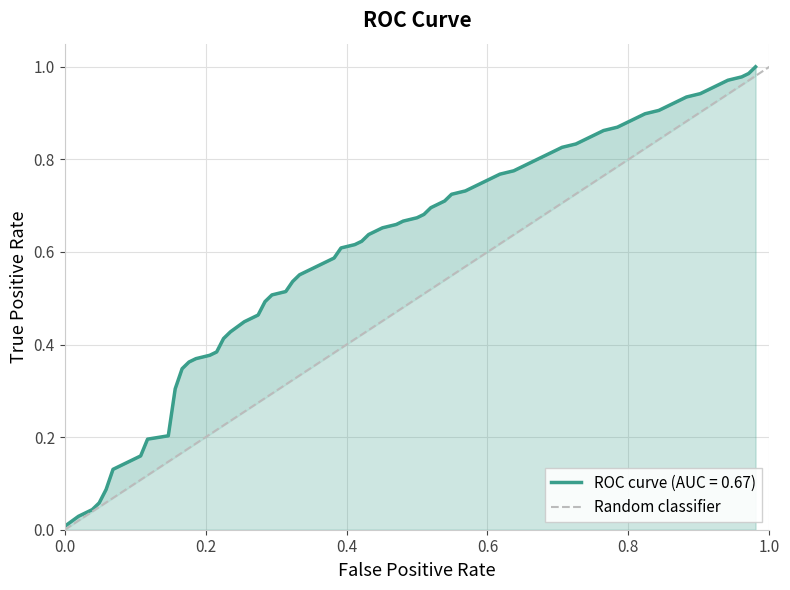

How many values are between 0 and 1?

2